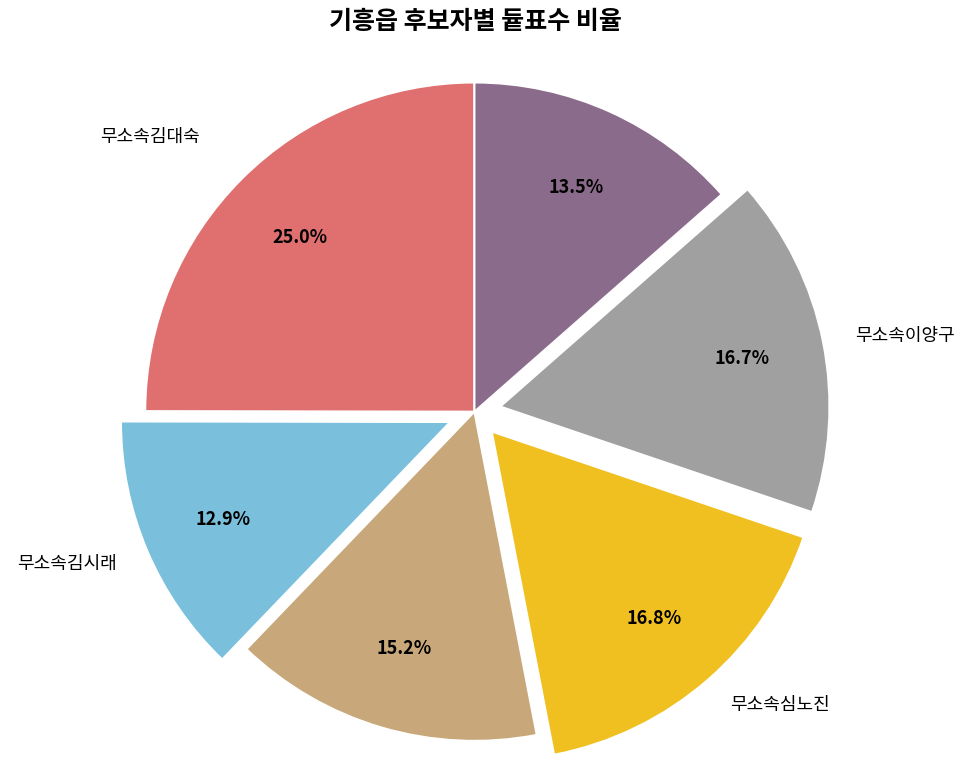

How many segments does this pie chart have?

6